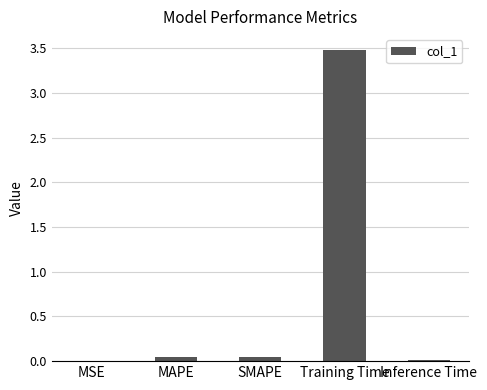

The value at Inference Time is 0.0. True or false?

True